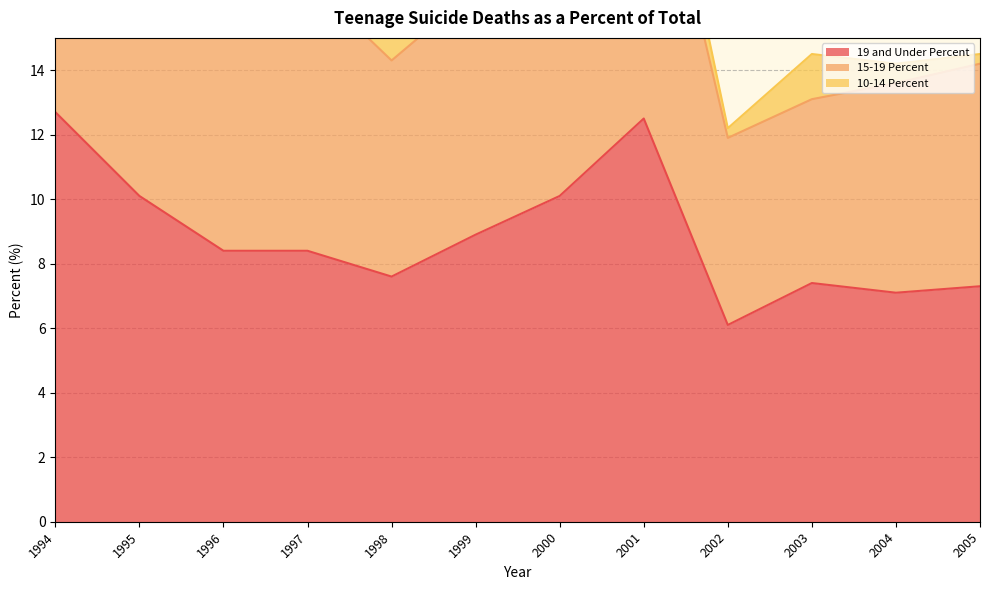

Is it true that 19 and Under Percent equals 5.6 at 1995?

False